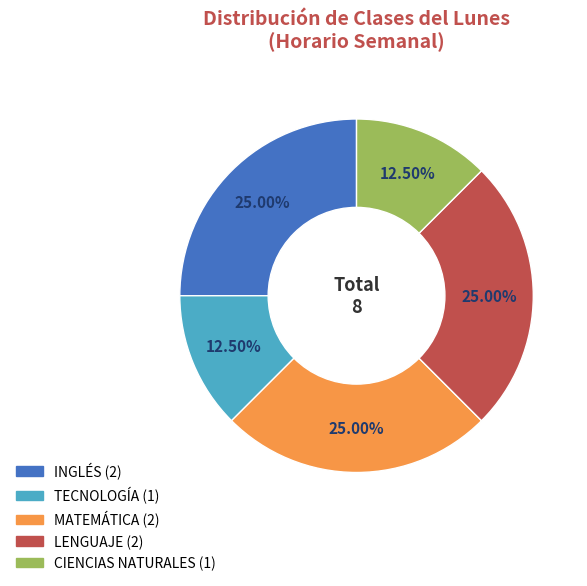

Does any single category account for the majority?

No